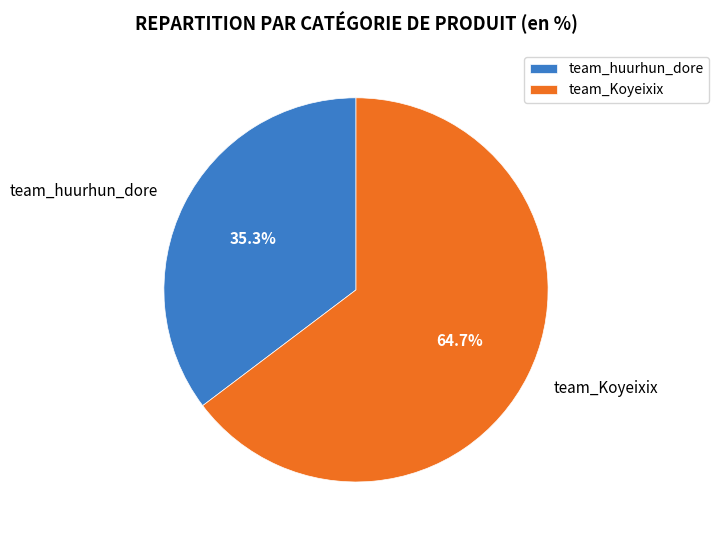

How many slices are in this pie chart?

2